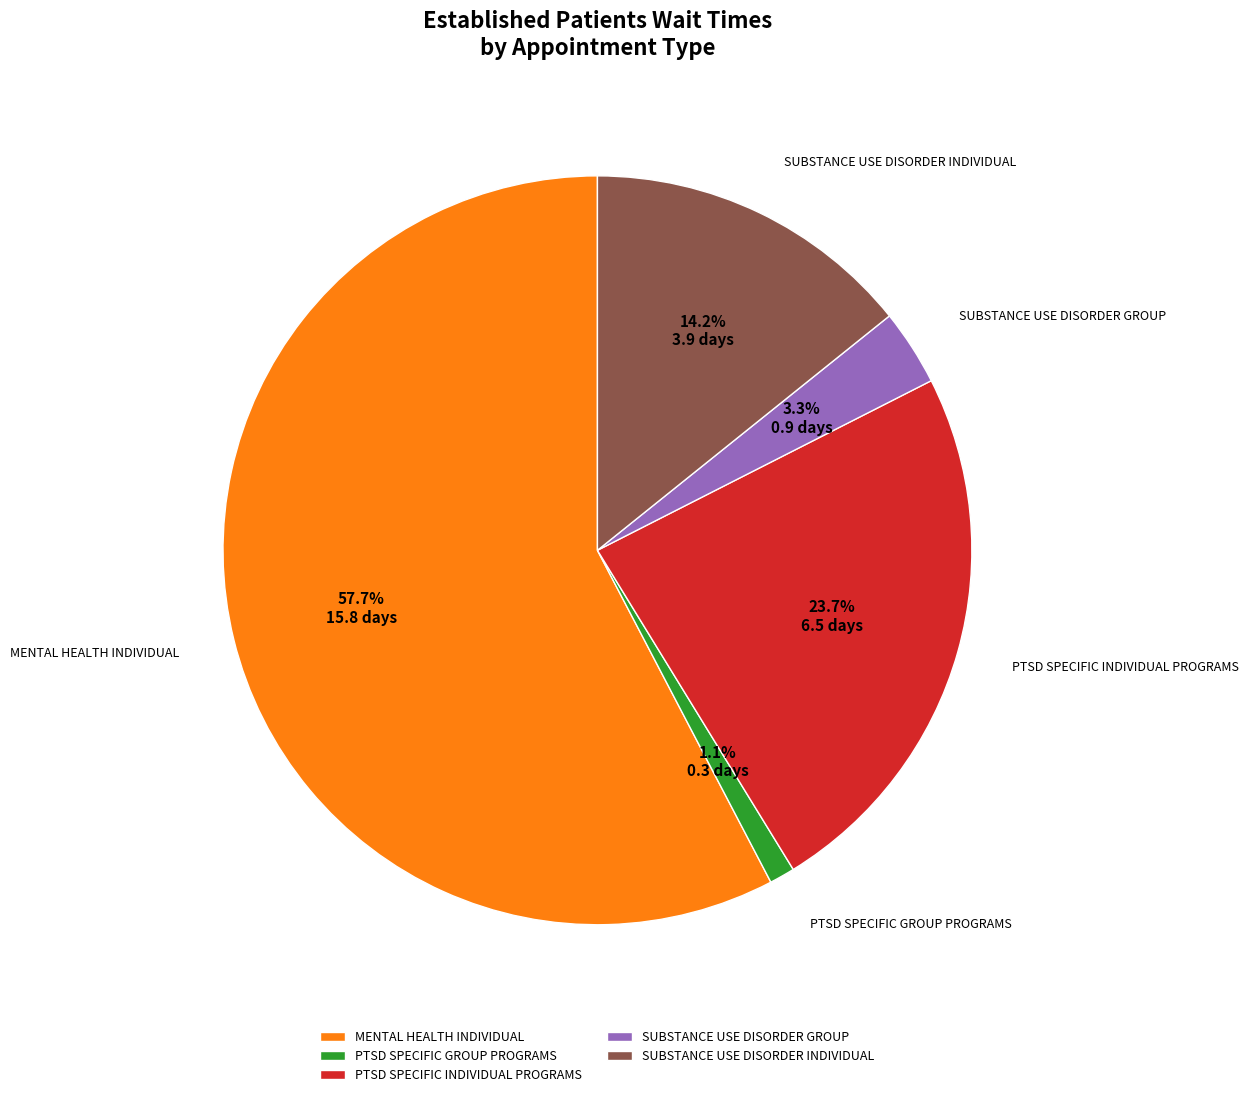

Is SUBSTANCE USE DISORDER GROUP the majority of the pie?

No